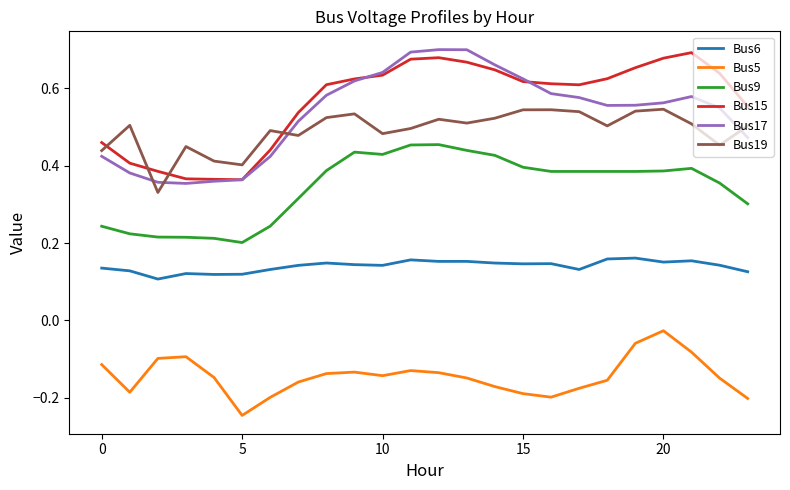

True or false: Bus19 and Bus6 cross at least once.

False